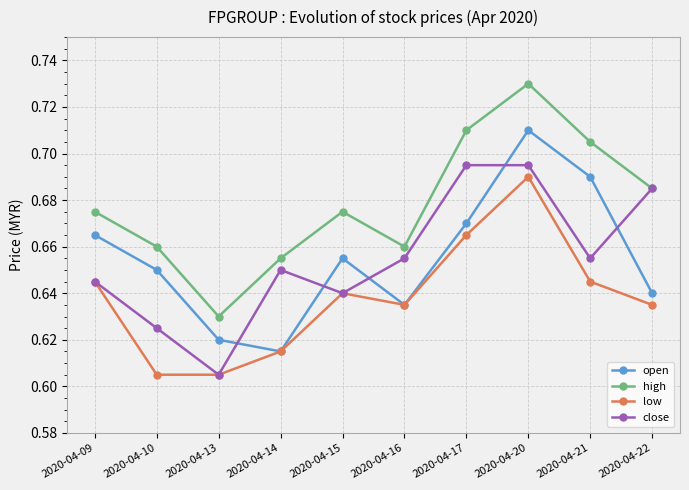

What is the difference between the maximum and minimum values in the low series?

0.1